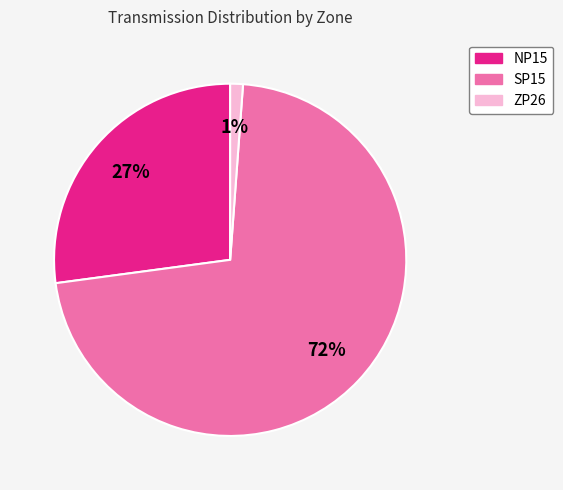

To the nearest percent, what is the average slice percentage?

33%